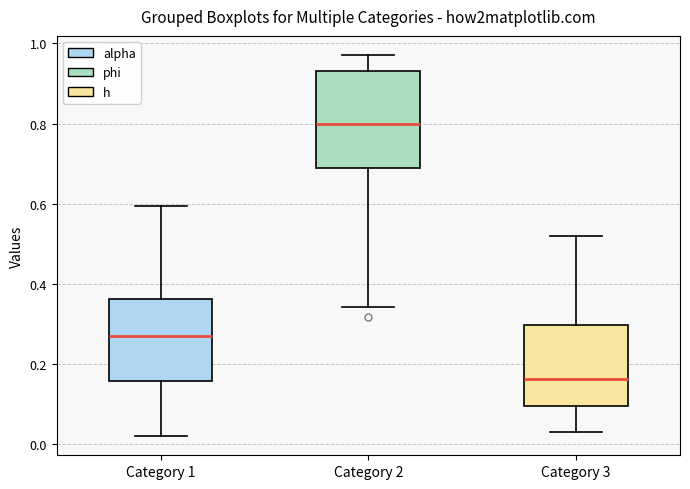

Reading left to right, transcribe this box plot: for each box, give where its median line is, the range the box spans, and where its two whiskers end, as read against the y-axis. The values are not printed on the chart, so give them approximately, as read against the axis.

Category 1: median 0.28, box 0.16 to 0.36, whiskers 0.02 to 0.60
Category 2: median 0.80, box 0.68 to 0.94, whiskers 0.34 to 0.98
Category 3: median 0.16, box 0.10 to 0.30, whiskers 0.04 to 0.52